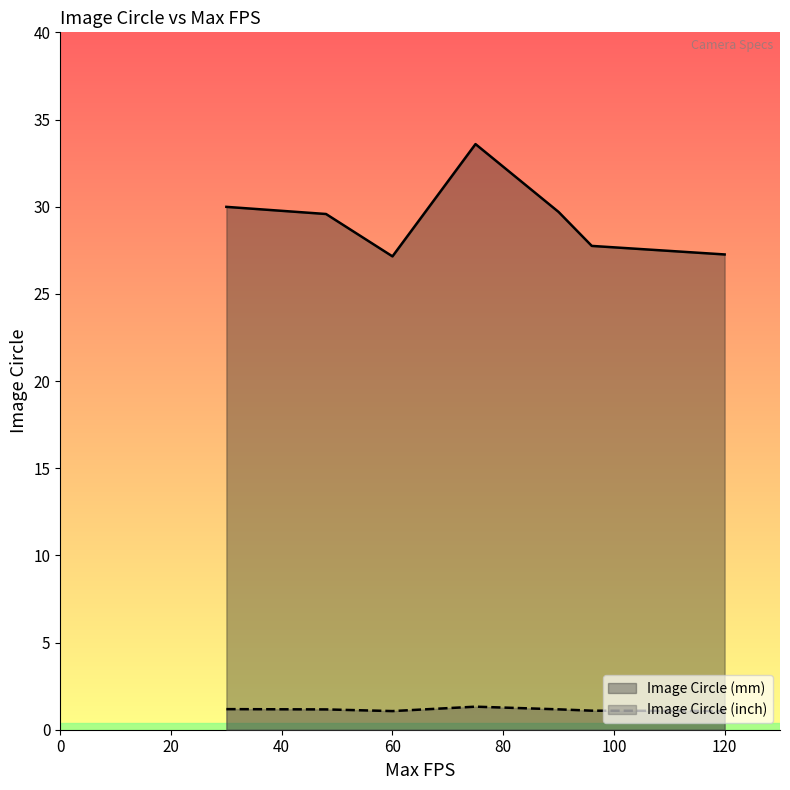

List the series in order of their overall mean, highest first.

Image Circle (mm), Image Circle (inch)